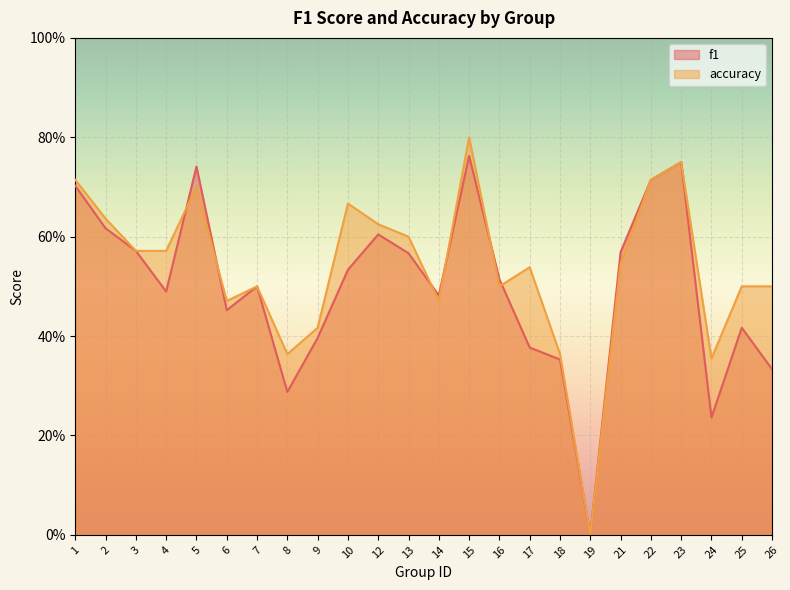

What is the value of the f1 point at the 17th from the left?

0.4